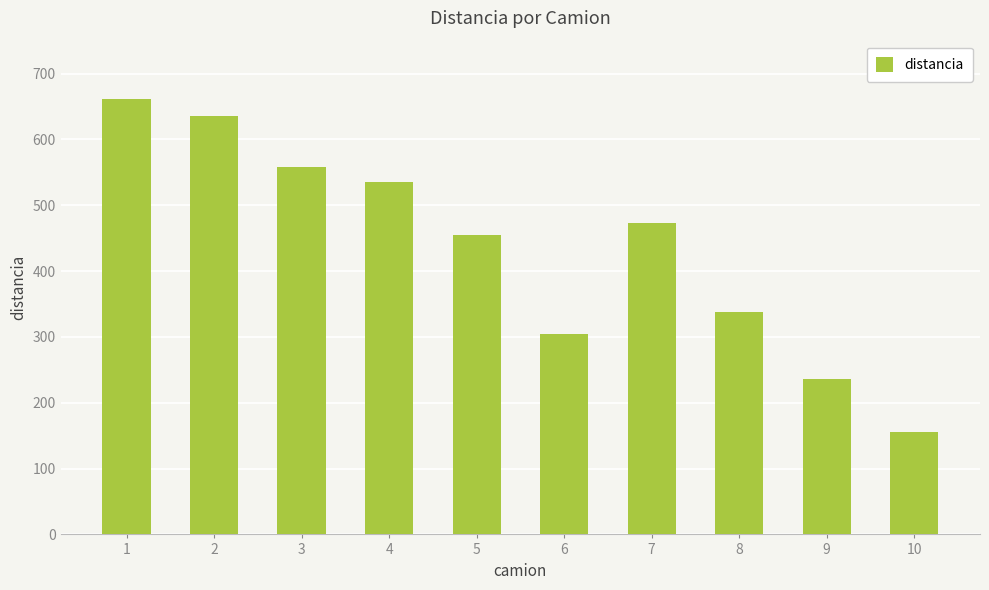

What is the value of the 8th bar from the left?

338.2